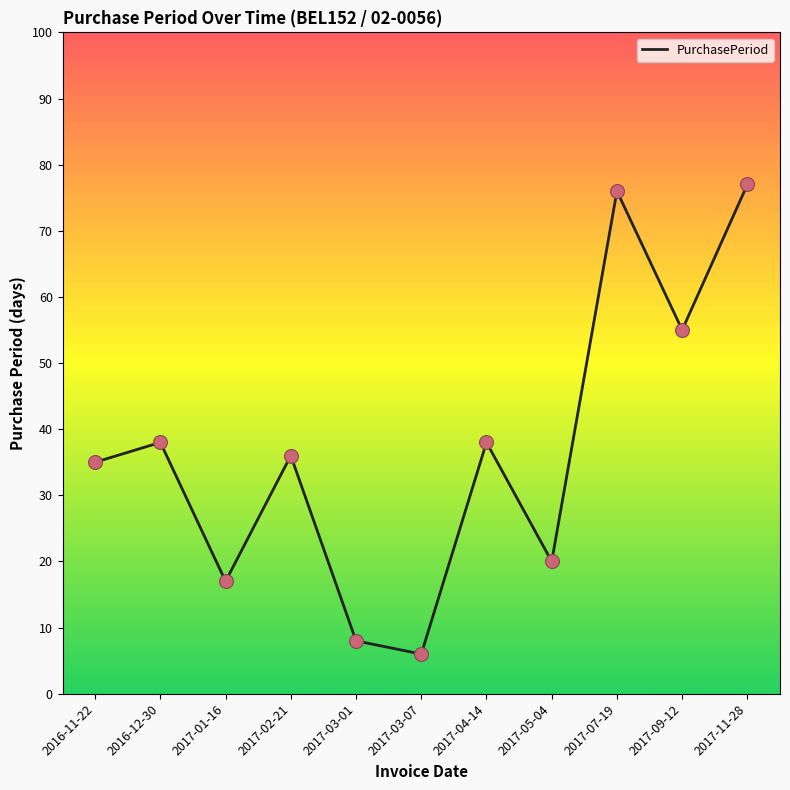

Between 2017-03-07 and 2017-01-16, which is larger?

2017-01-16